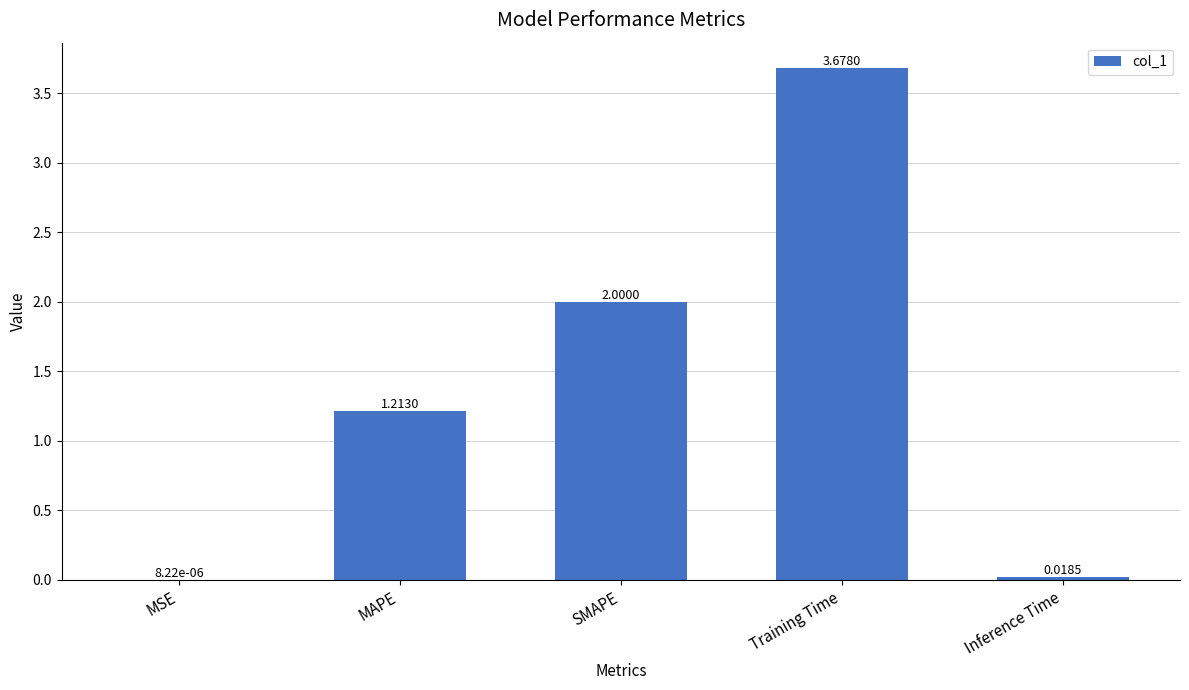

Which has a higher value, SMAPE or Training Time?

Training Time